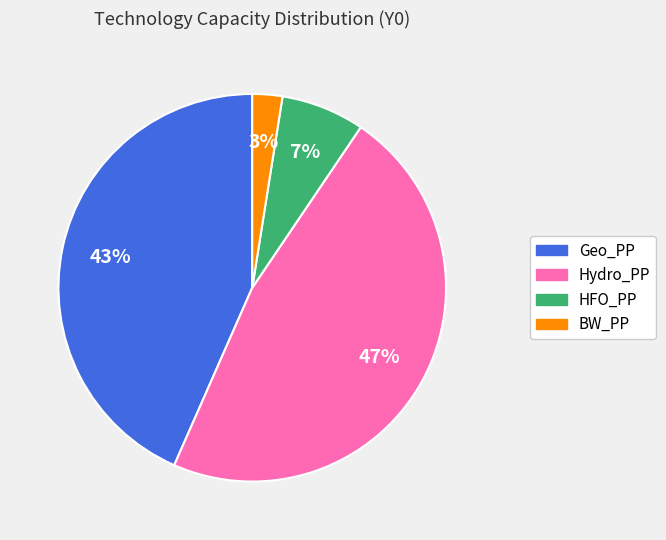

How many segments does this pie chart have?

4